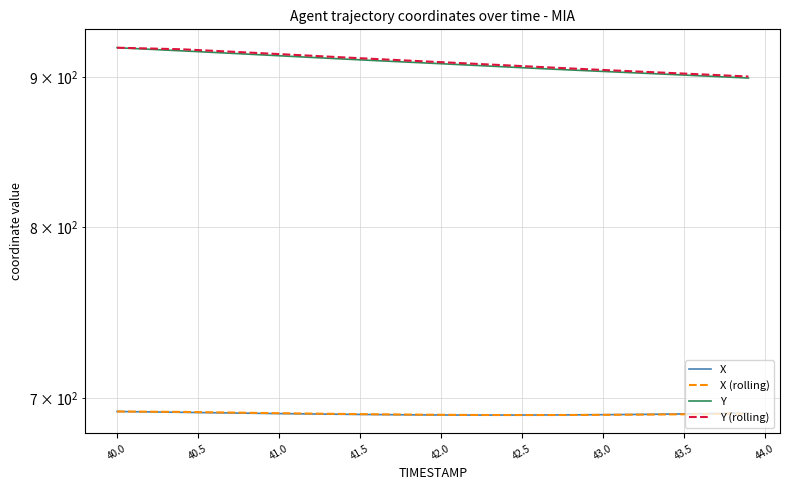

How many lines are shown in the chart?

4